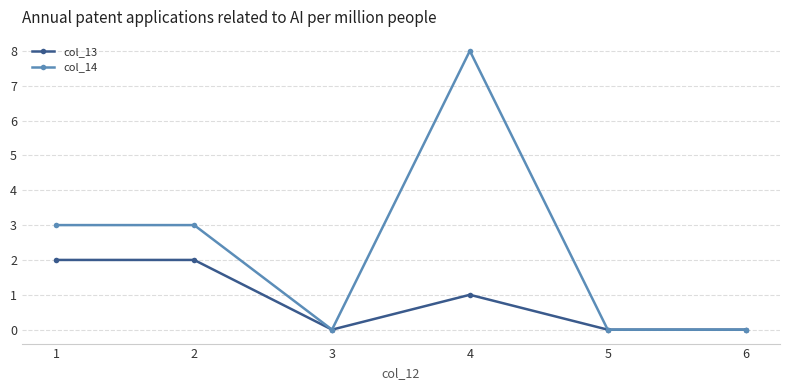

At which label is col_13 closest to 1?

4